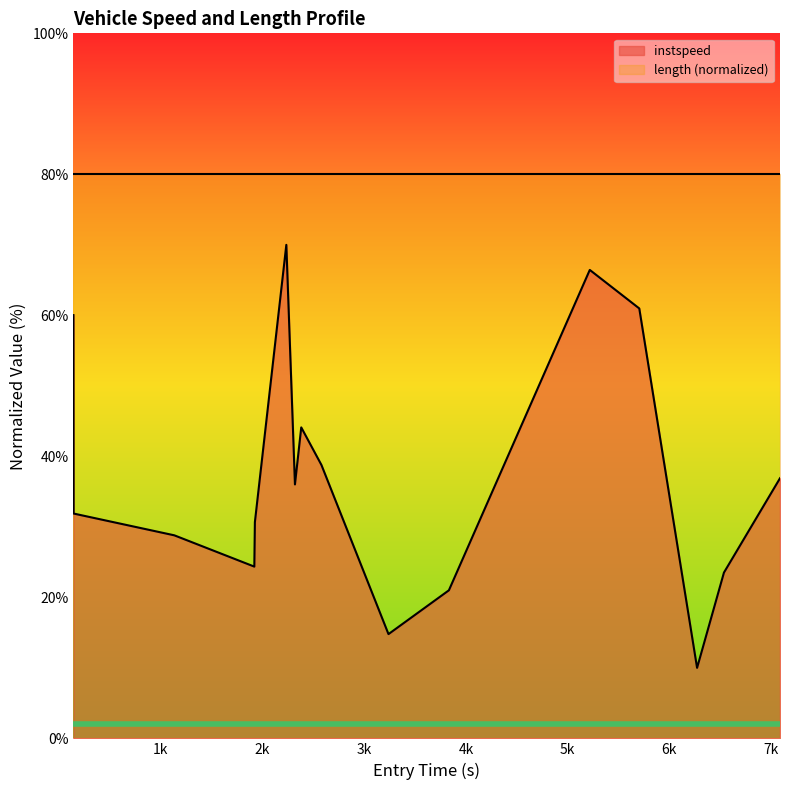

Is it true that the value at 7k is 70.7?

False